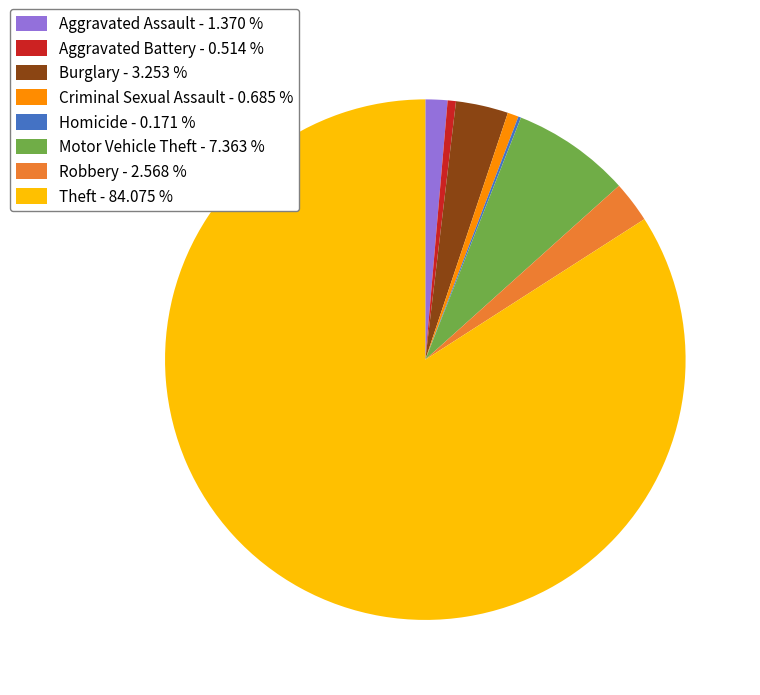

Which category has the biggest portion of the pie?

Theft